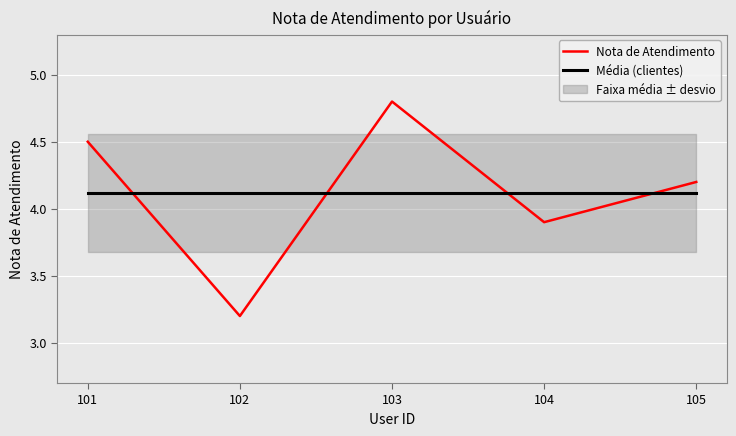

Between 103 and 101, which is larger?

103